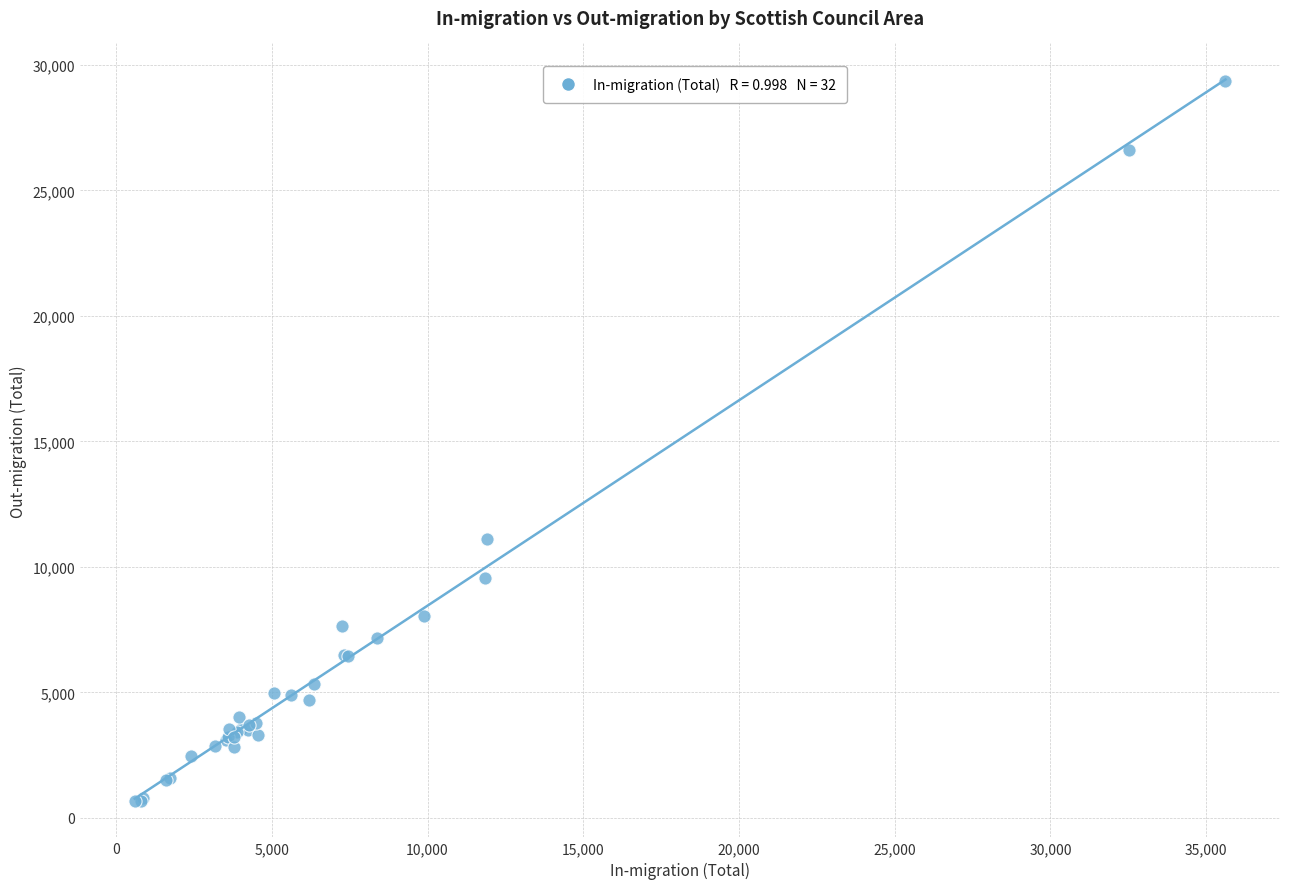

What Y value in the scatter plot is closest to 15005?

11100